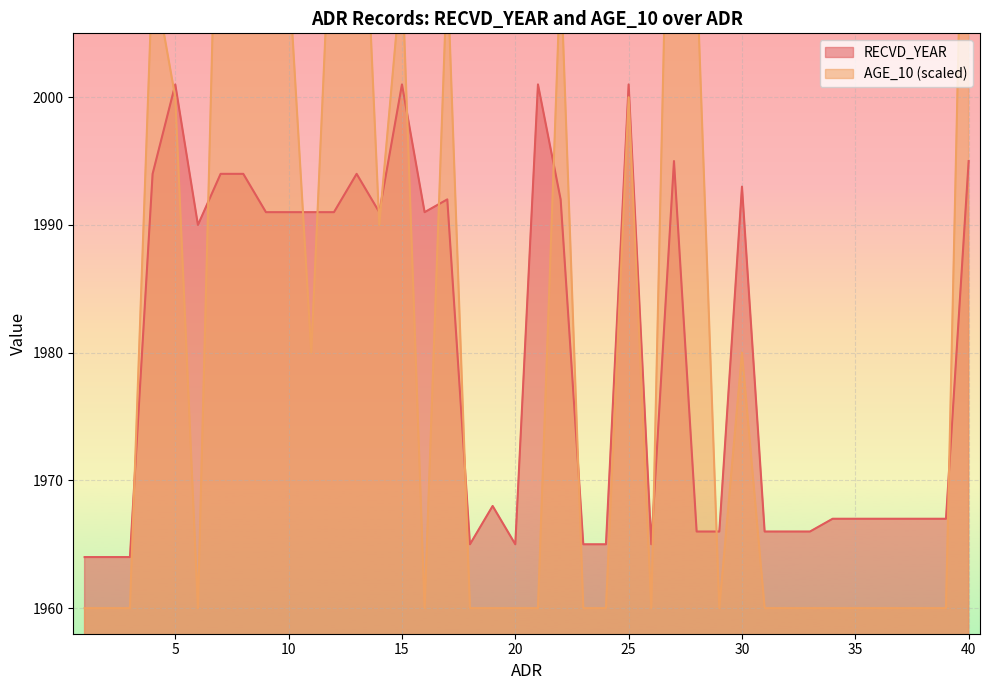

True or false: AGE_10 has a value of 1960 at 18.

True